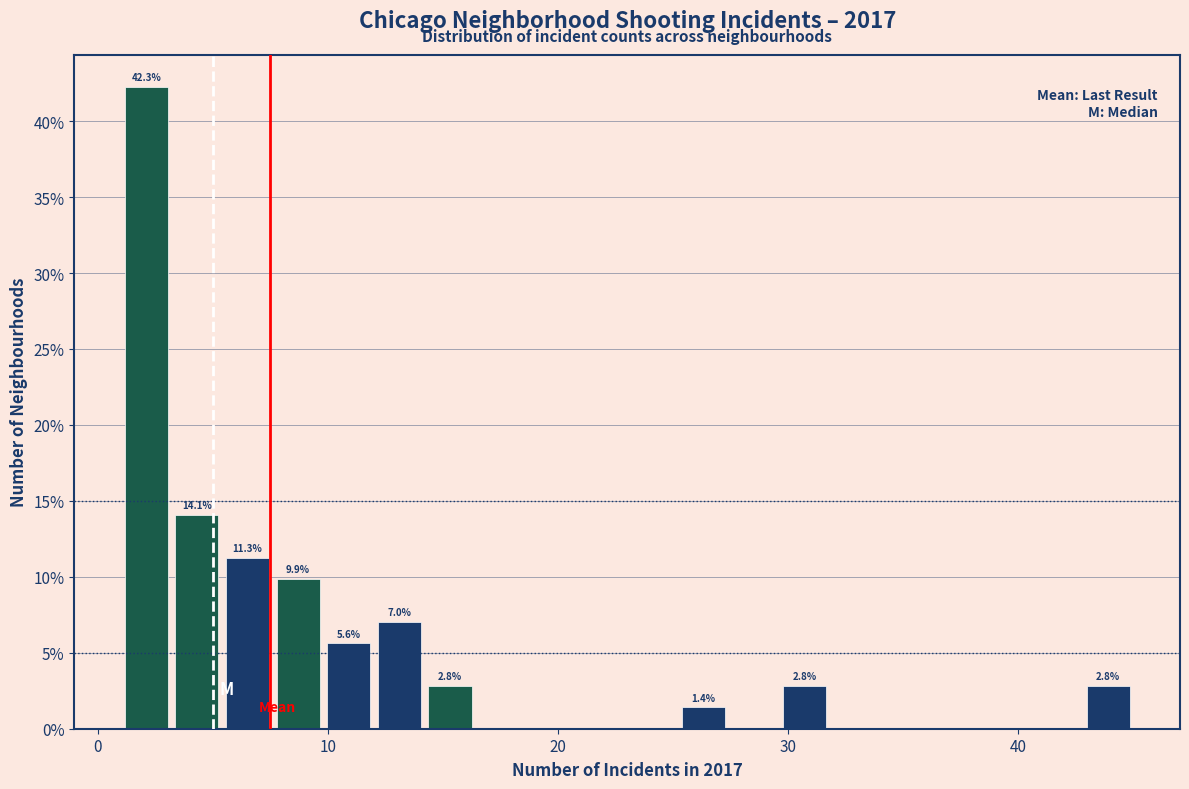

Around what value on the x-axis is the tallest bar? Give the approximate position of its centre, as read against the axis.

2